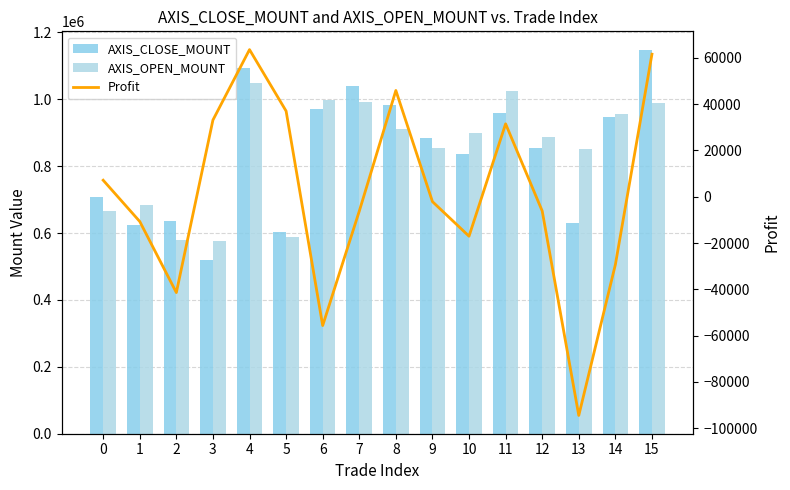

True or false: AXIS_OPEN_MOUNT has a value of 1380759 at 8.

False